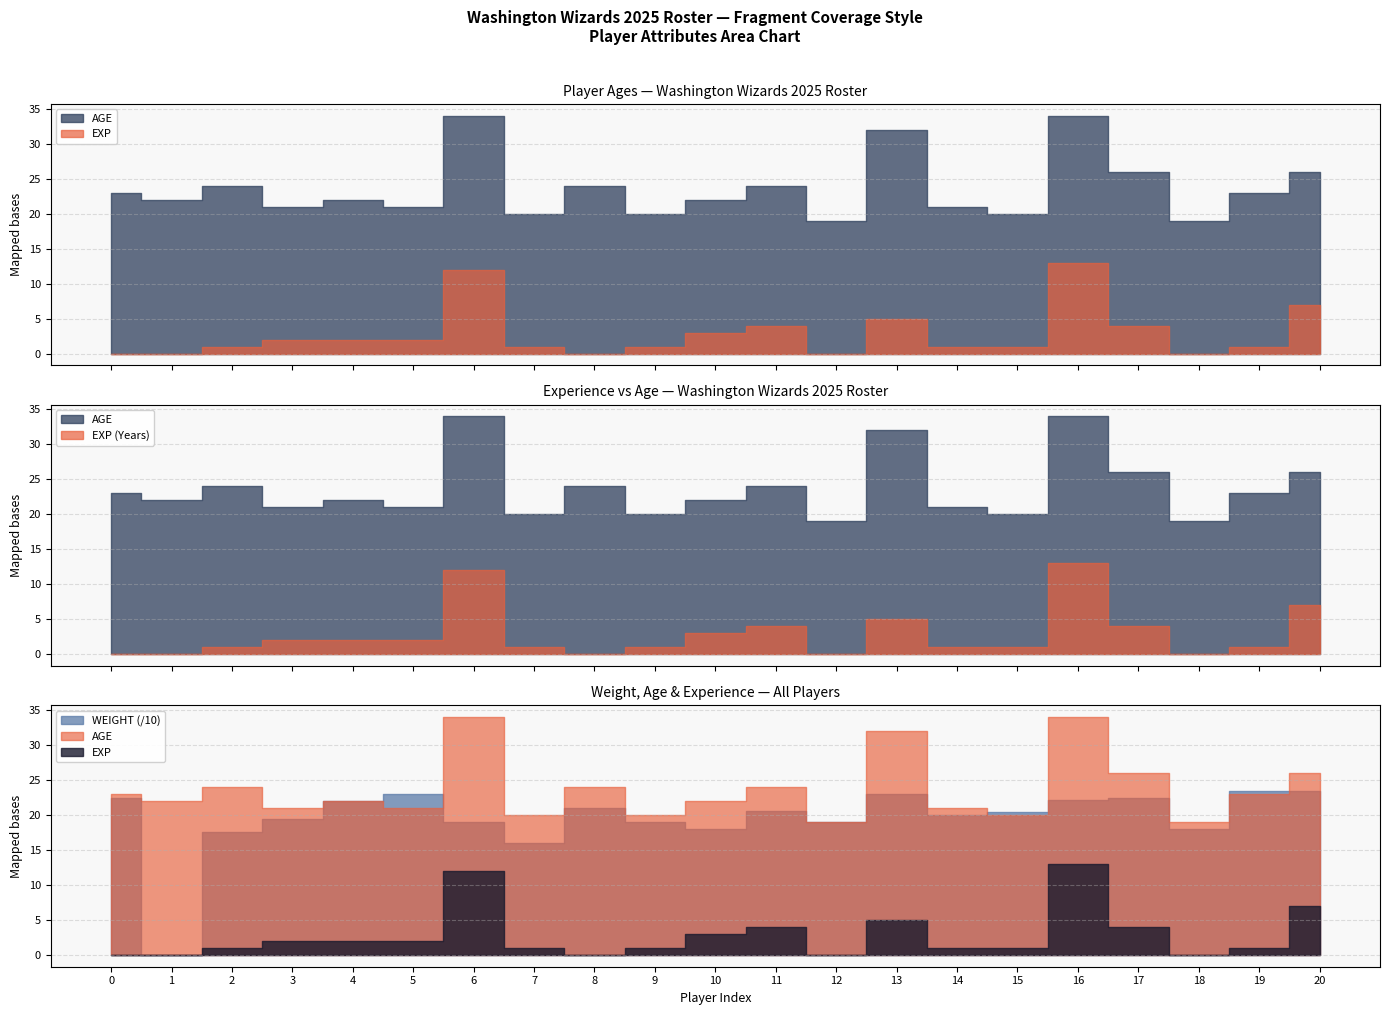

What position from the right is Anthony Gill?

8